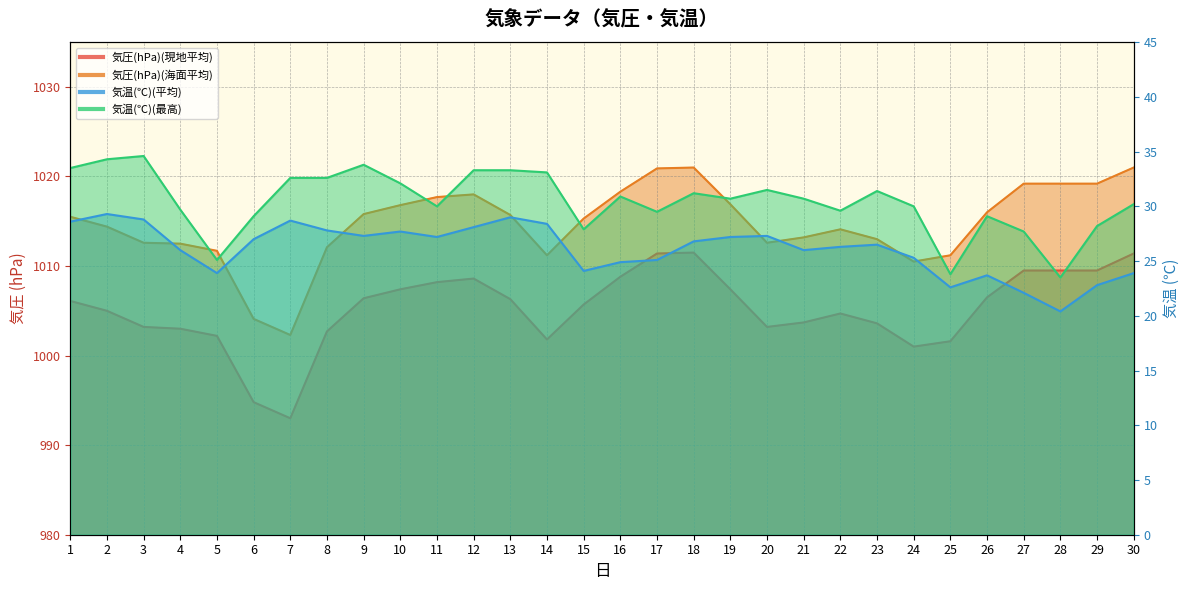

What is the difference between the maximum and minimum values in the 気圧(hPa)(海面平均) series?

18.7